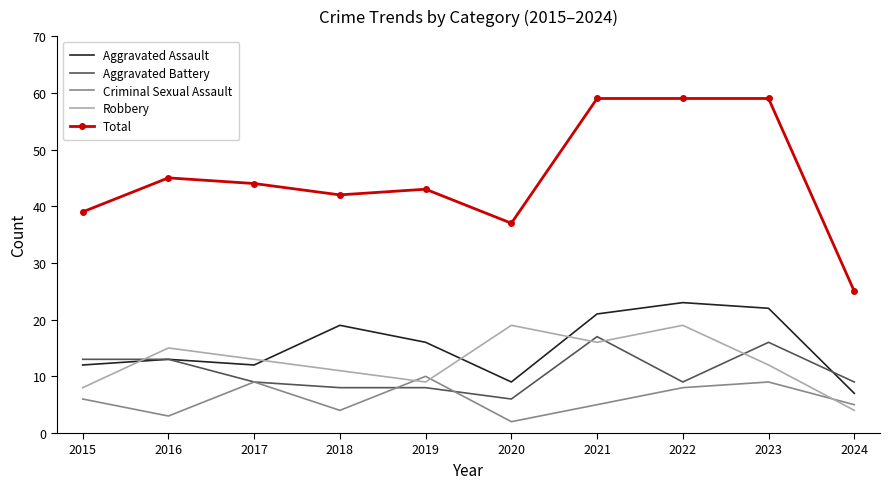

True or false: Criminal Sexual Assault and Aggravated Assault cross at least once.

False